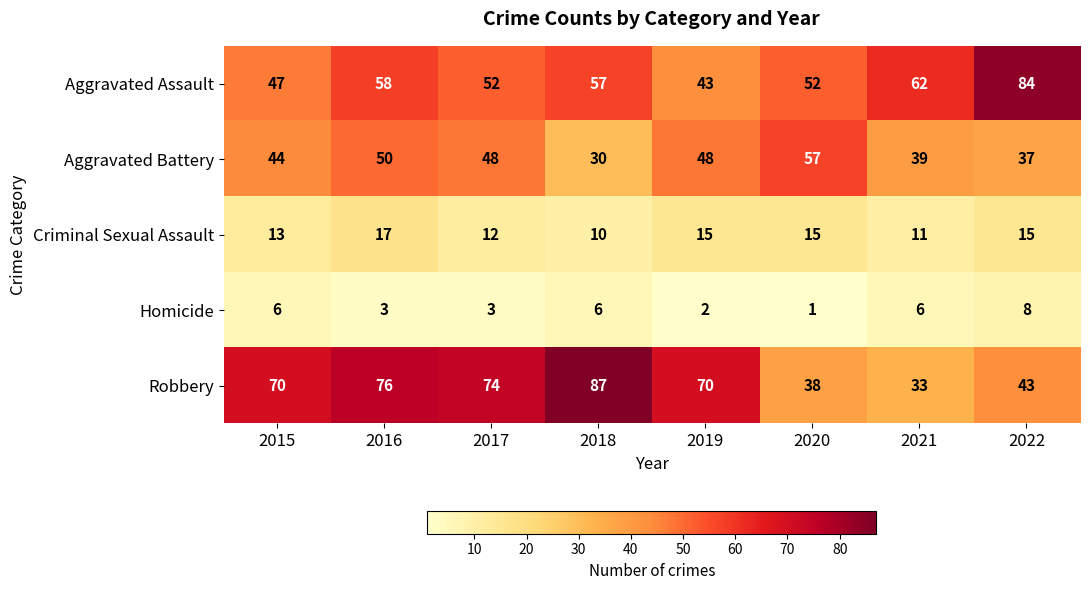

What is the average value of the Aggravated Assault series?

57